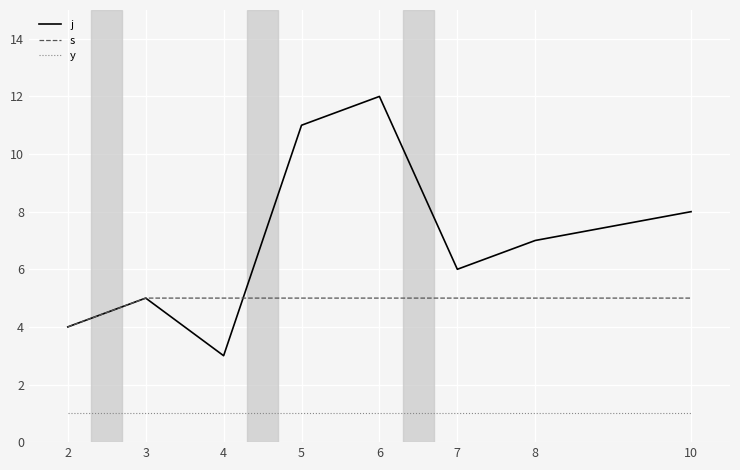

True or false: y and j cross at least once.

False